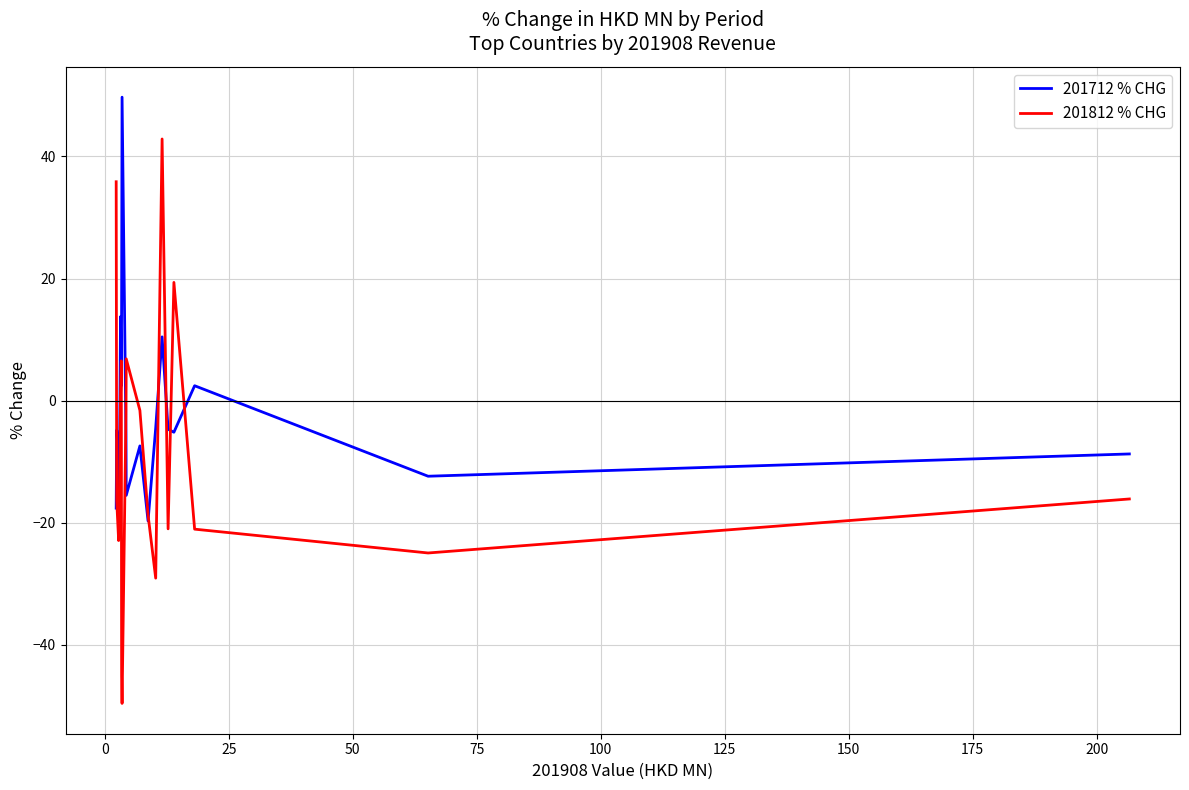

Is it true that 201712 % CHG equals -15.2 at −25?

False